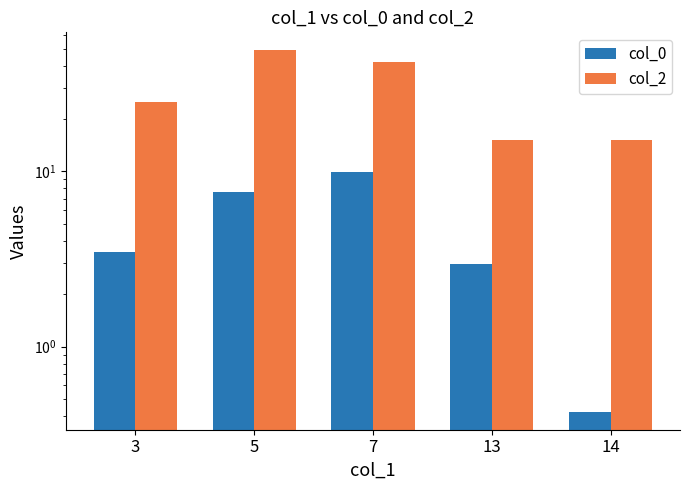

Rank the categories by col_0 value from highest to lowest.

7, 5, 3, 13, 14